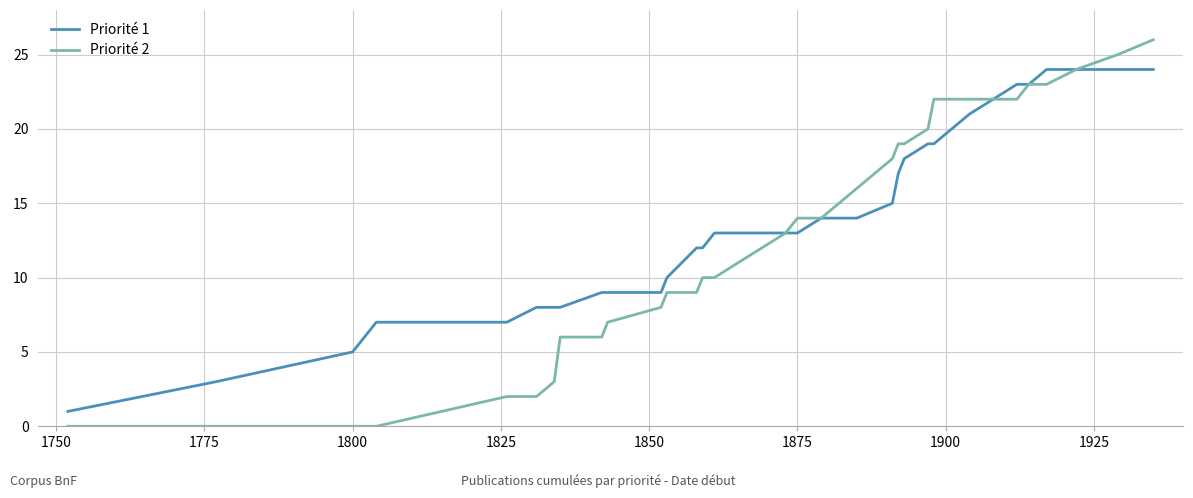

Which series has the largest range (max minus min)?

Priorité 2